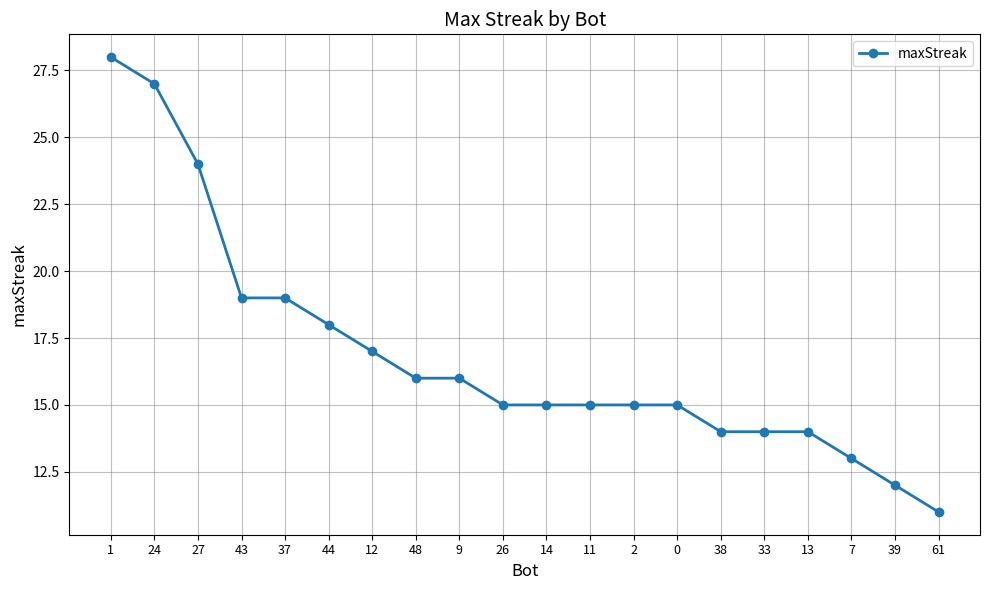

Approximately how many times larger is the value at 14 compared to 43?

0.8